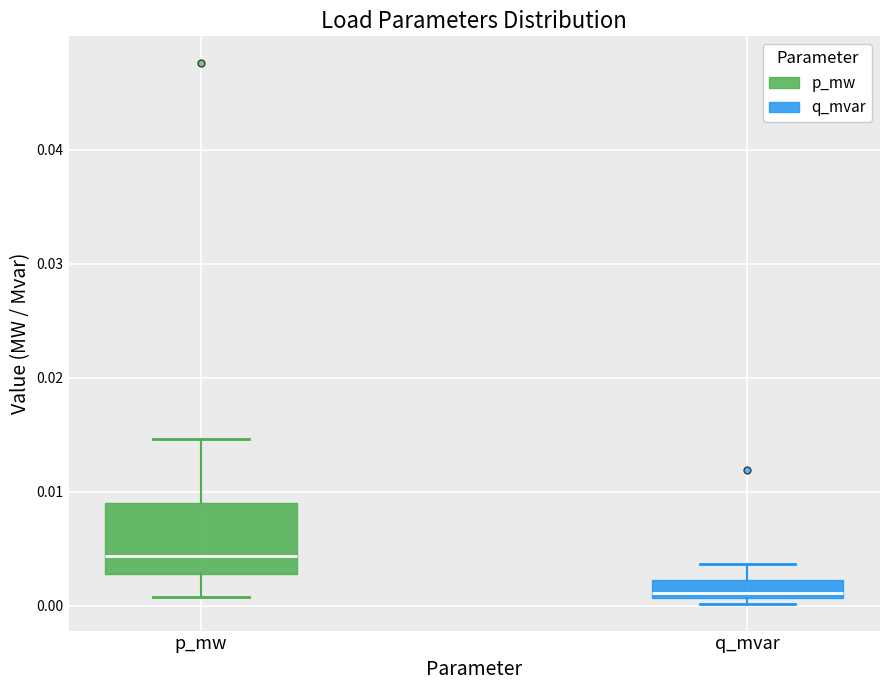

Which box is the tallest, from its lower edge to its upper edge?

p_mw